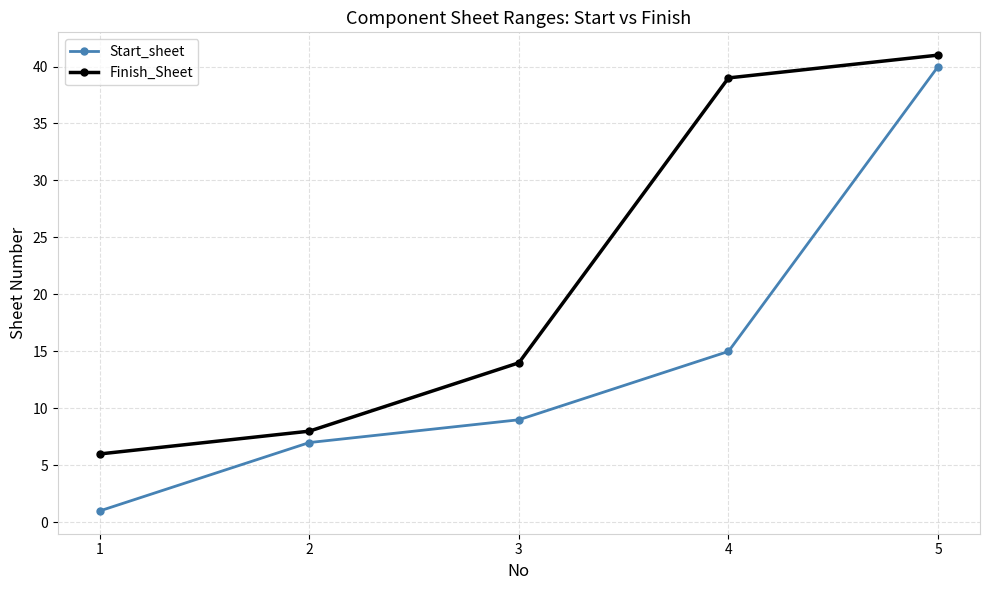

Which category has the lowest value in the Finish_Sheet series?

1